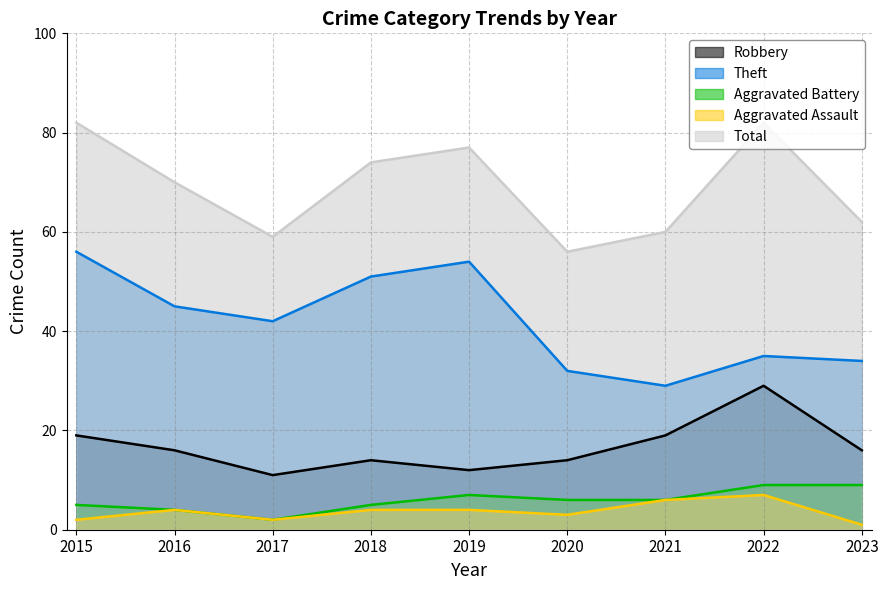

How many data points does each series have?

9